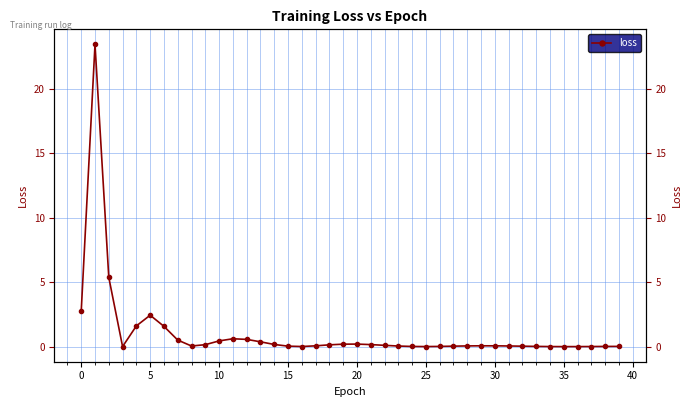

True or false: the data shows 0.1 at 22.

True